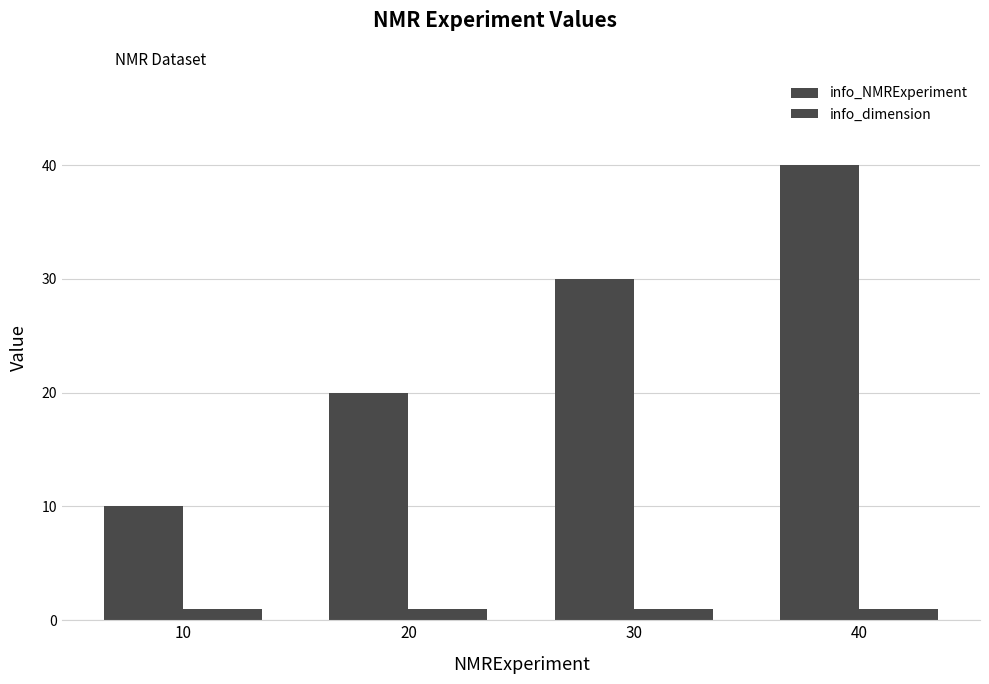

At which category is the sum across all series the highest?

40